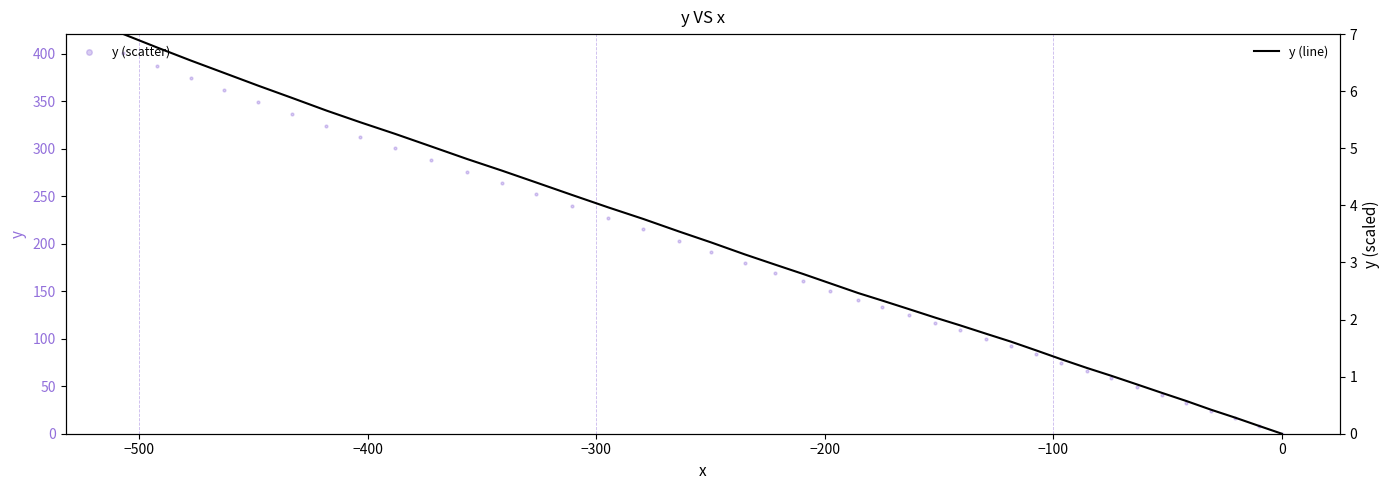

Which series contains the highest Y value?

y (scatter)